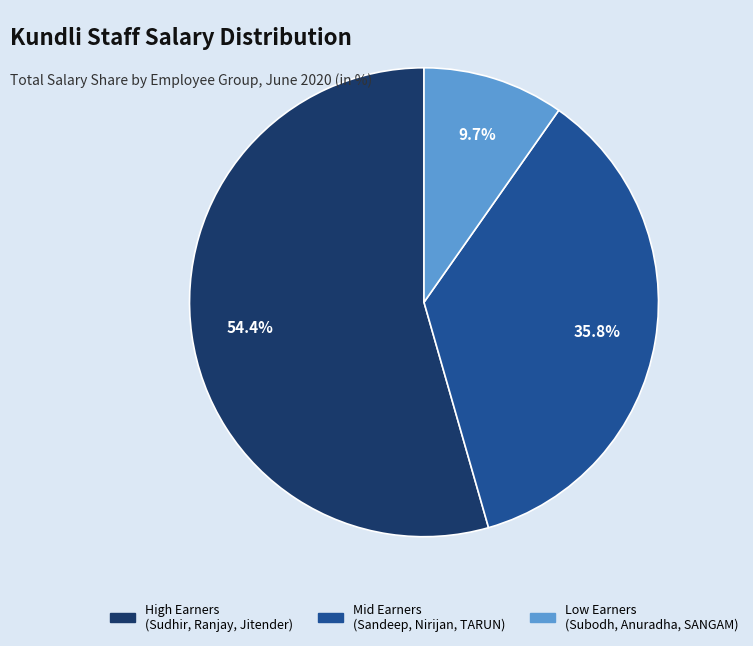

Does any single category account for the majority?

Yes